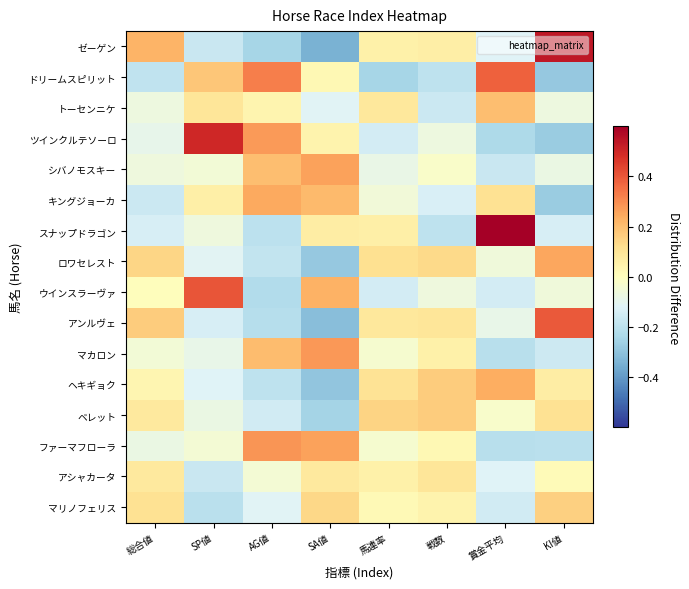

At how many categories does at least one series exceed 0?

8